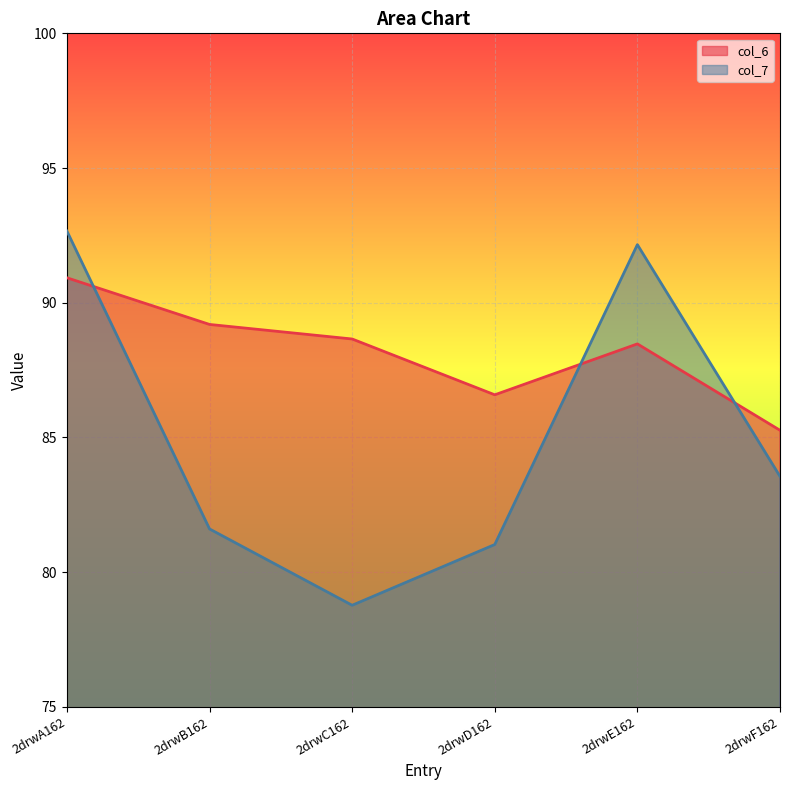

What is the spread (max minus min) of values at 2drwD162?

5.6